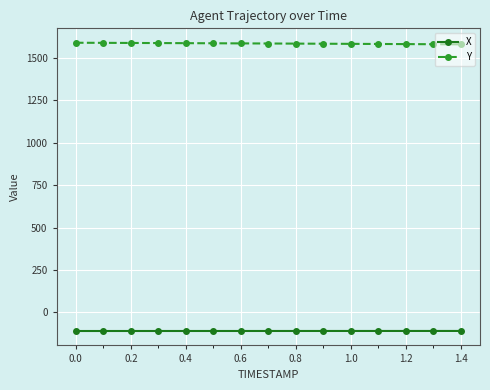

Count the number of data series in this chart.

2